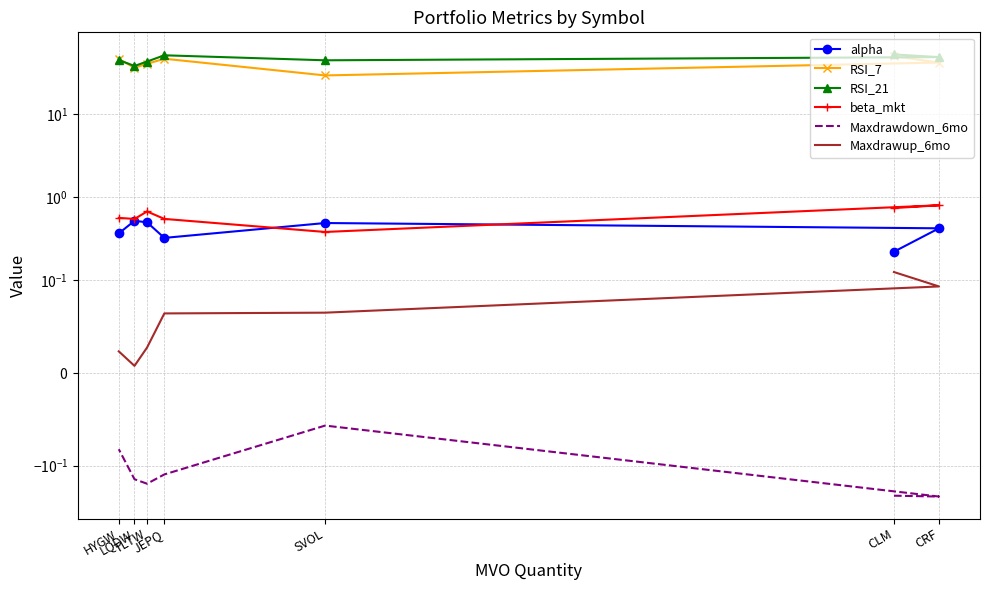

True or false: Maxdrawdown_6mo and alpha intersect in this chart.

False